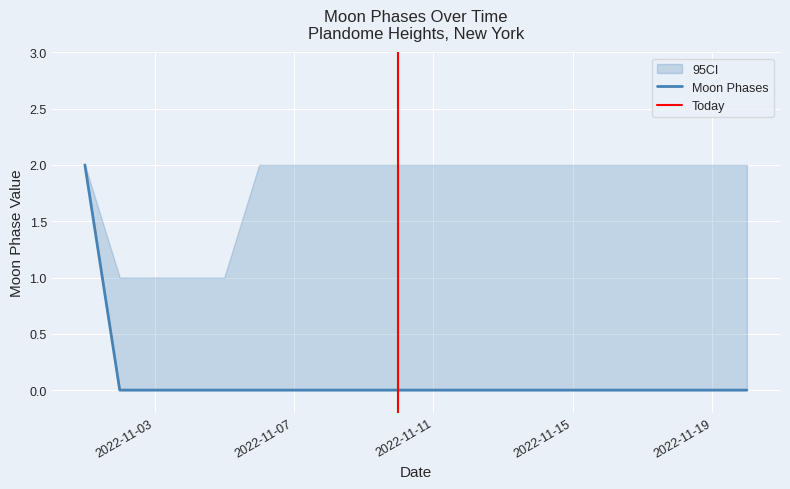

True or false: there are more than 0 points higher than both neighbors.

False